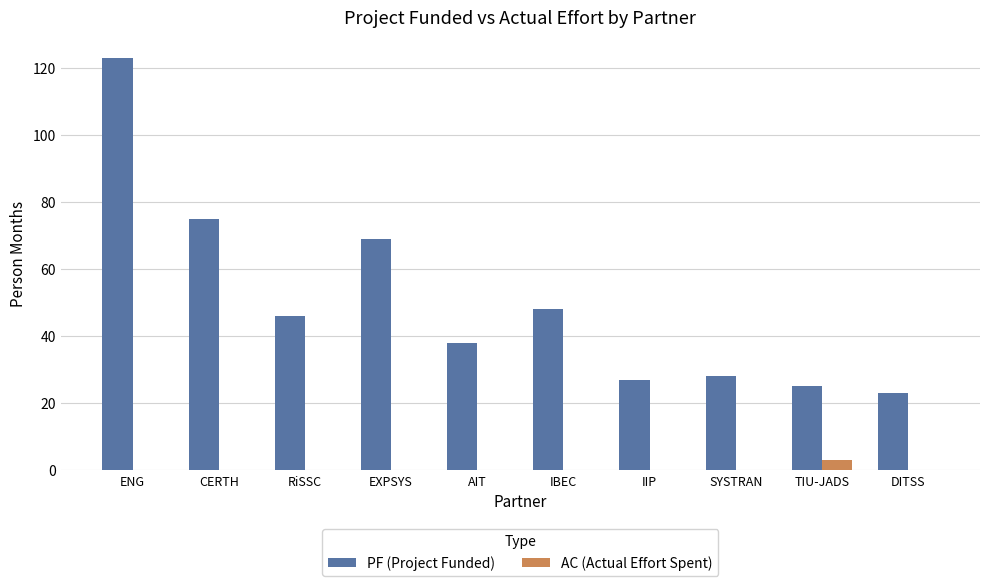

Reading left to right, what are all the values shown in this chart?

PF (Project Funded): 123.0	75.0	46.0	69.0	38.0	48.0	27.0	28.0	25.0	23.0
AC (Actual Effort Spent): 0.0	0.0	0.0	0.0	0.0	0.0	0.0	0.0	3.2	0.0